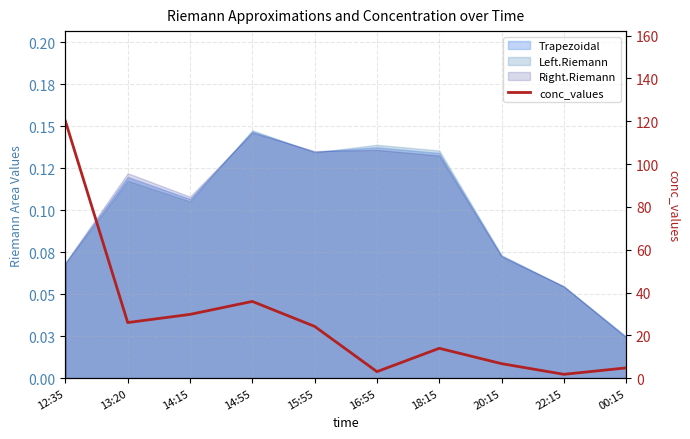

Reading left to right, what are all the values shown in this chart?

120.1	26.0	29.8	35.8	24.2	3.0	13.9	6.8	1.8	4.8